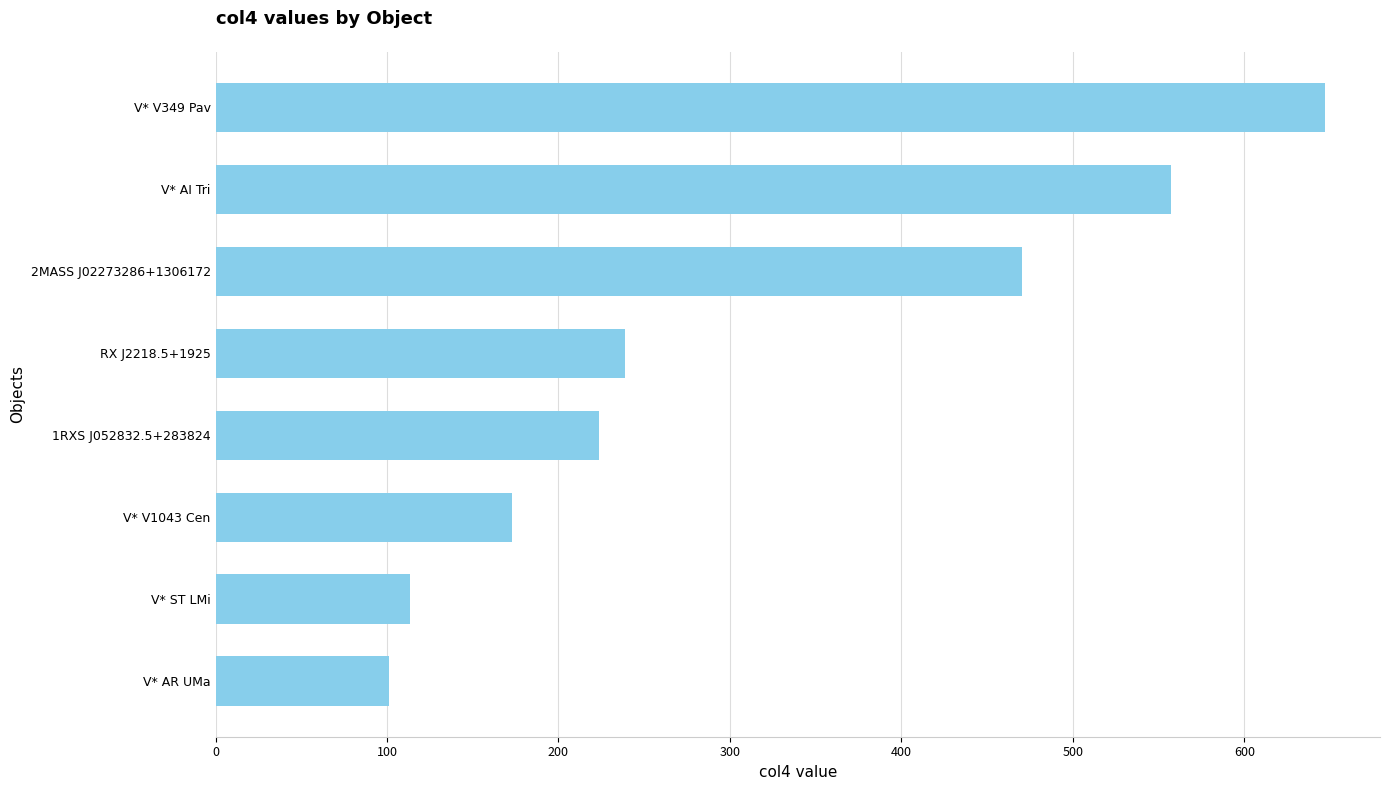

What is the sum of all values?

2523.9